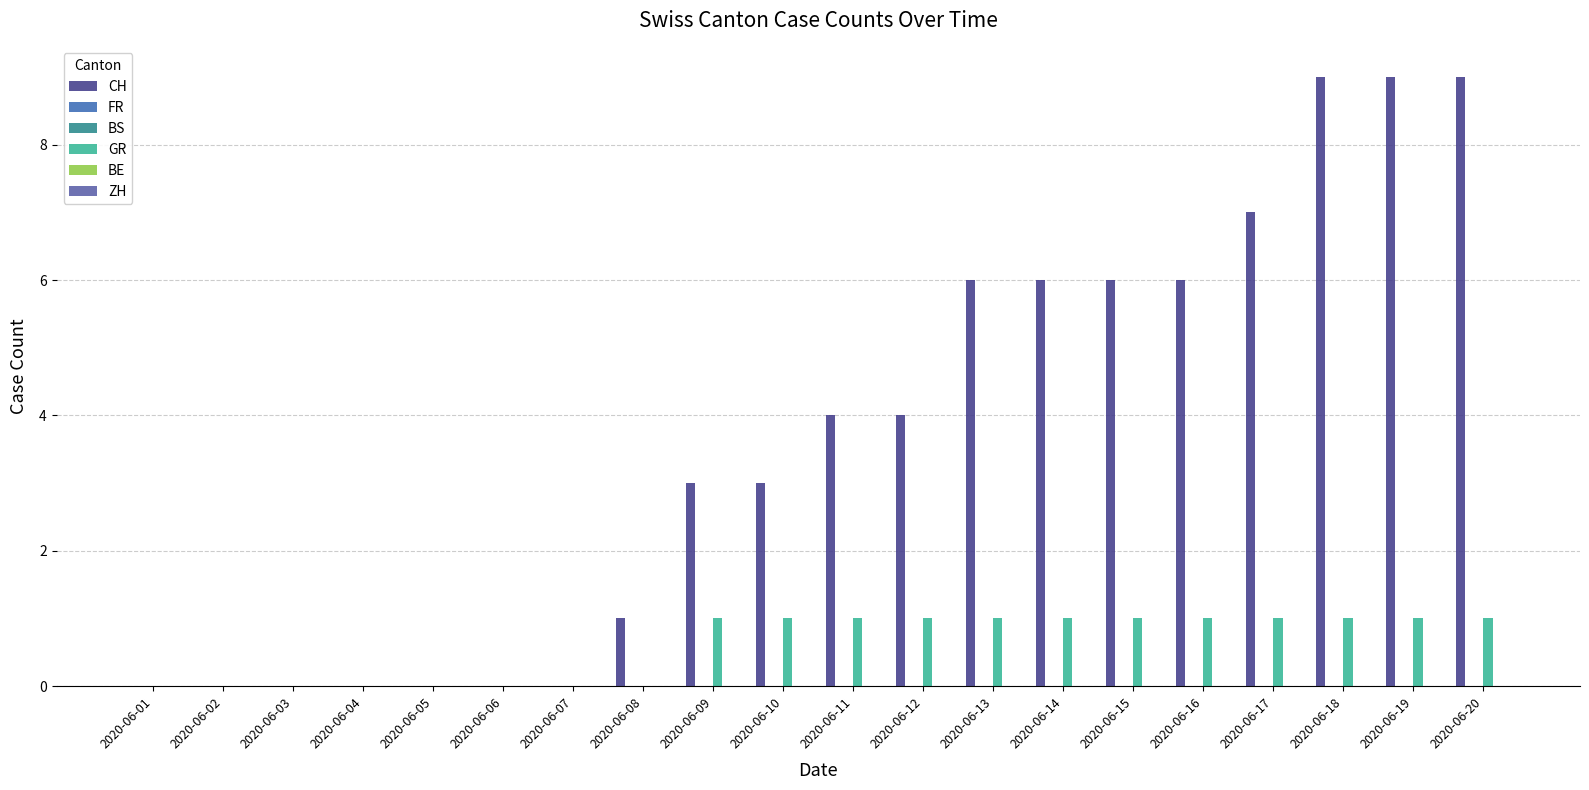

At which category is the sum across all series the highest?

2020-06-18